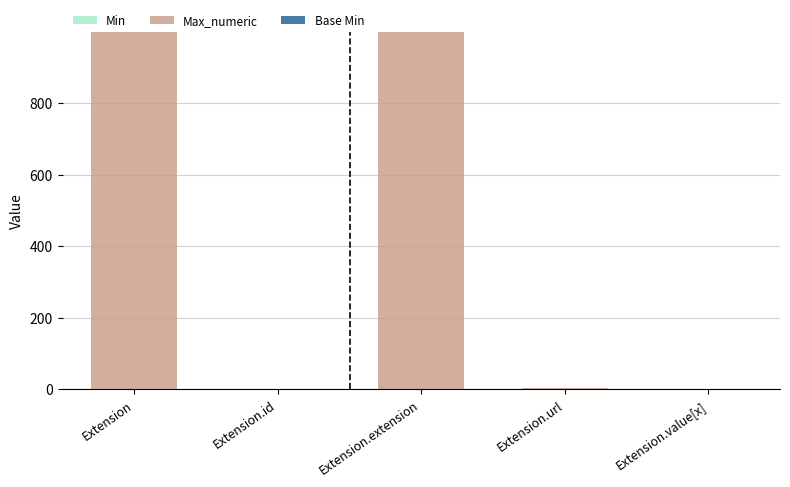

What is the total value across all series at Extension?

999